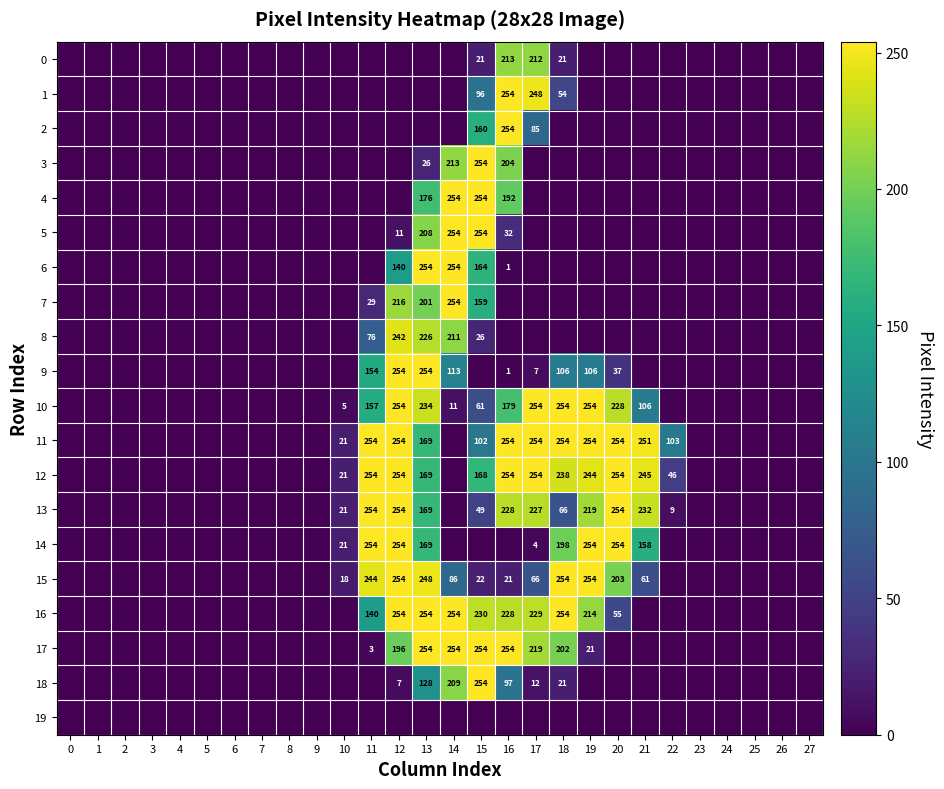

The value of 15 at 20 is 84. True or false?

False